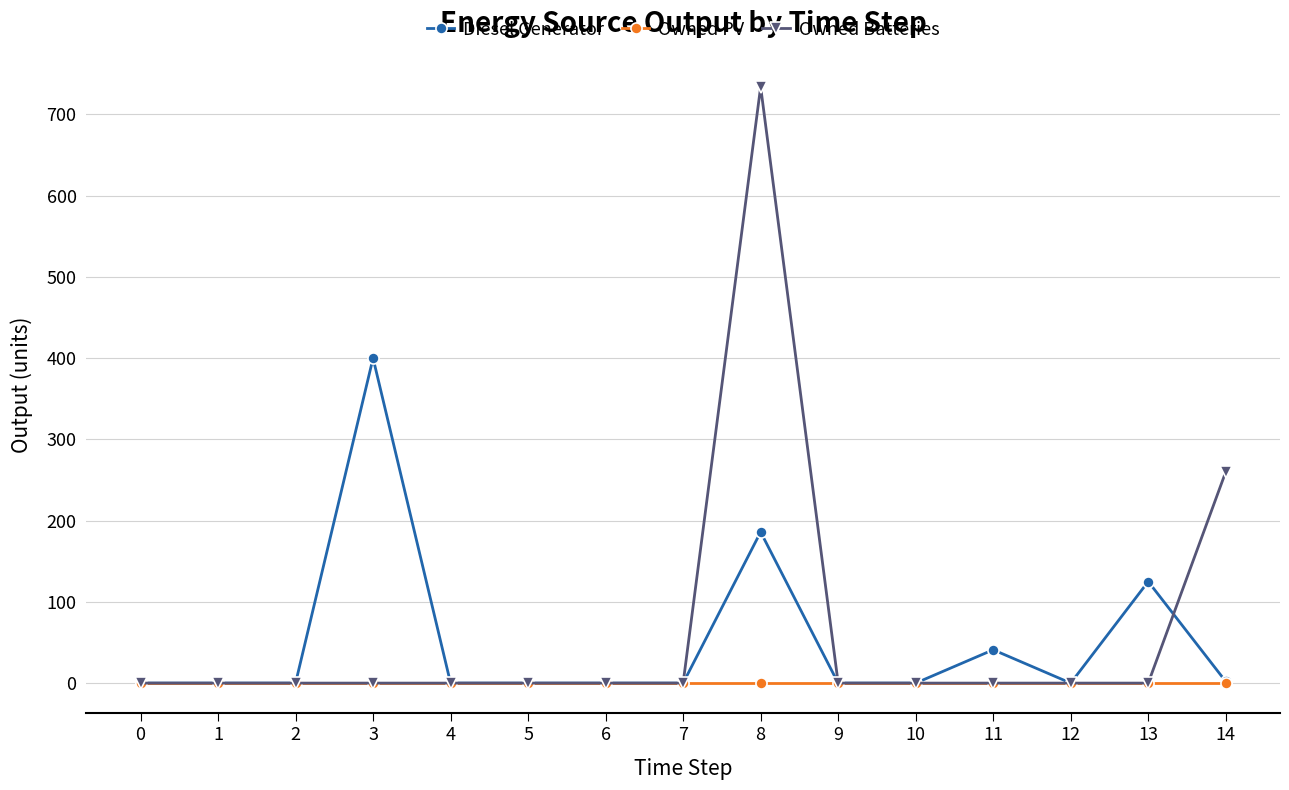

List the series in order of their peak value, highest first.

Owned Batteries, Diesel Generator, Owned PV